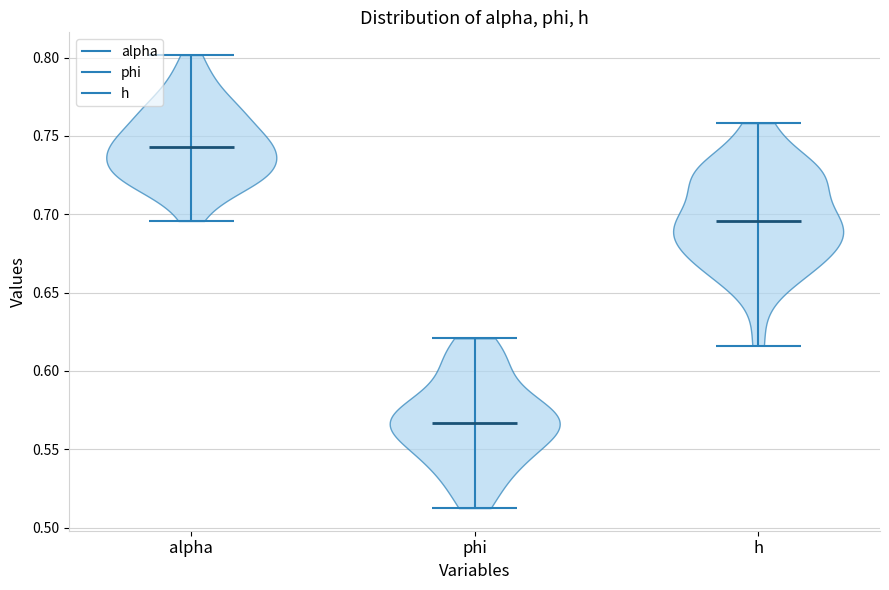

What is the highest point the violin for h reaches on the y-axis? The values are not printed on the chart, so give them approximately, as read against the axis.

0.760